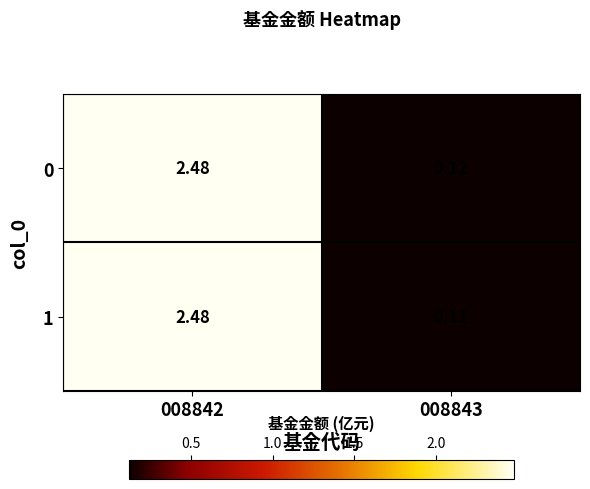

How many values in the 0 series are below 2?

1